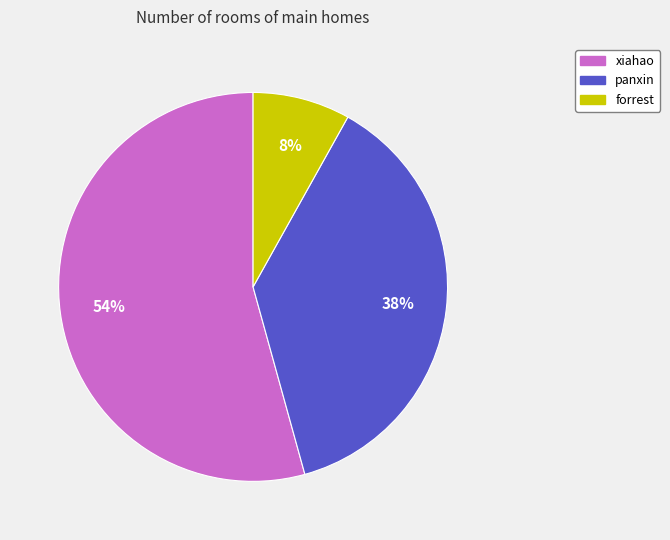

Is there a majority slice in this chart?

Yes